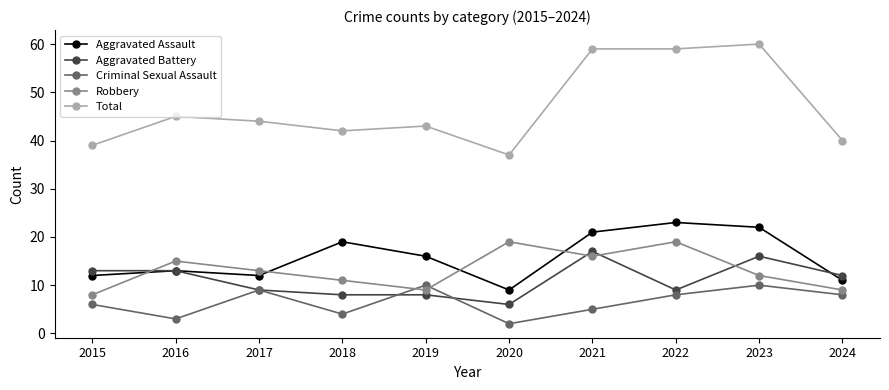

At which category does Criminal Sexual Assault reach its first local peak?

2017